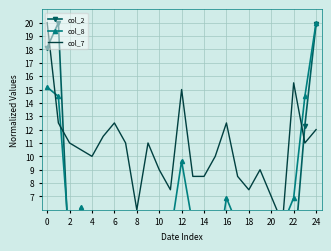

Where is the first local minimum for col_2?

4